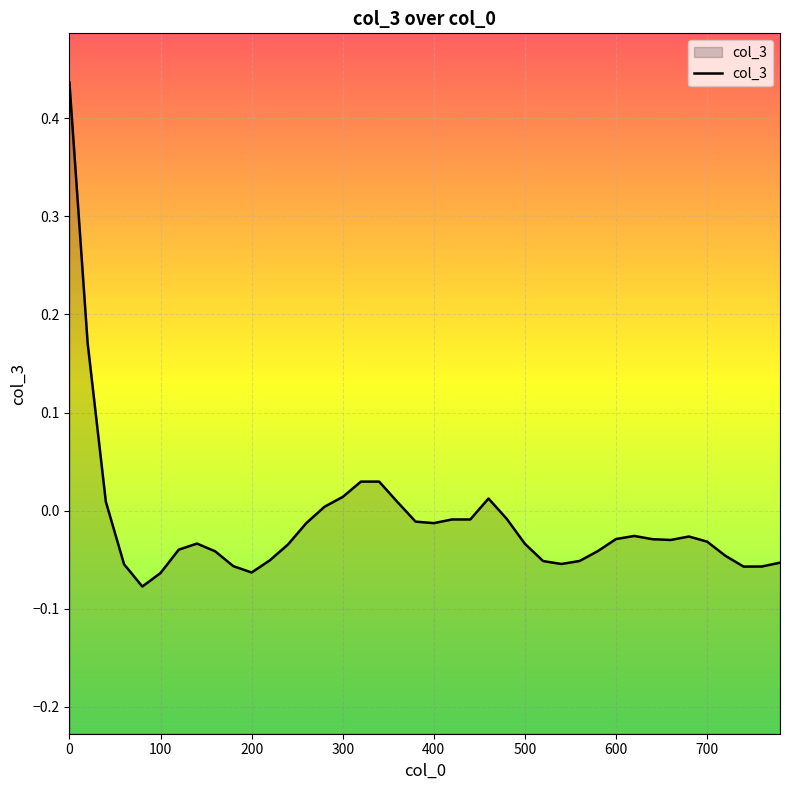

True or false: the data shows 0.4 at 0.

True